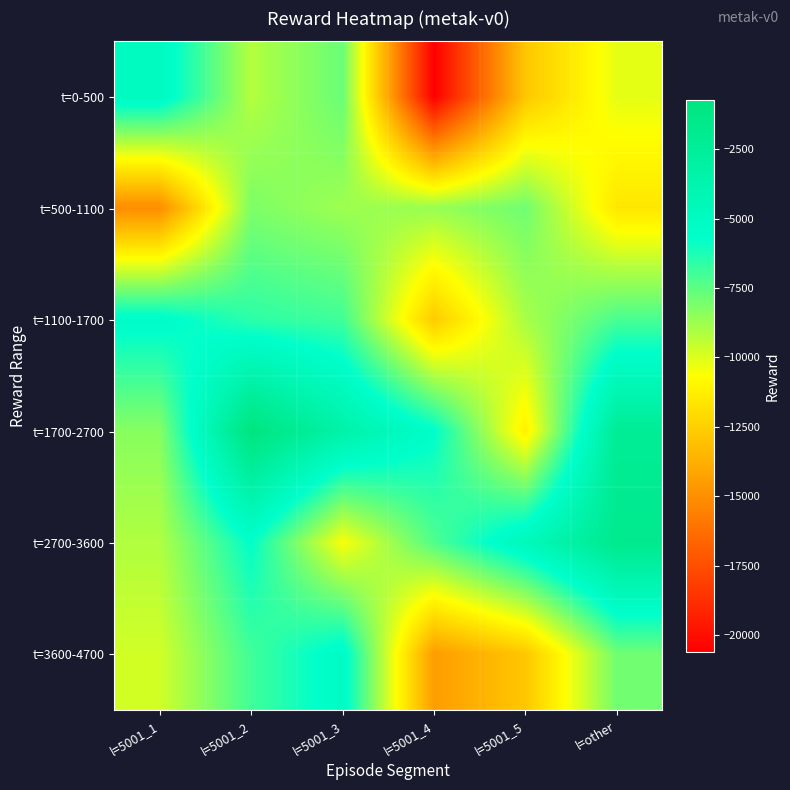

At which category is the sum across all series the highest?

l=5001_2